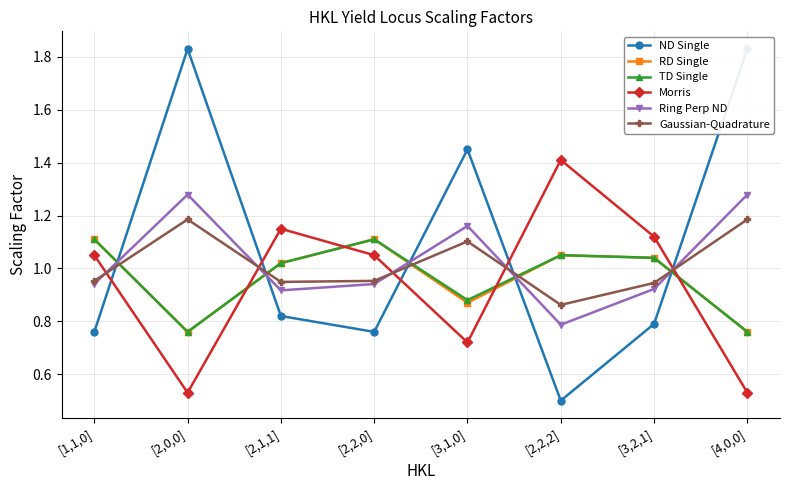

The value of Morris at [4,0,0] is 0.5. True or false?

True